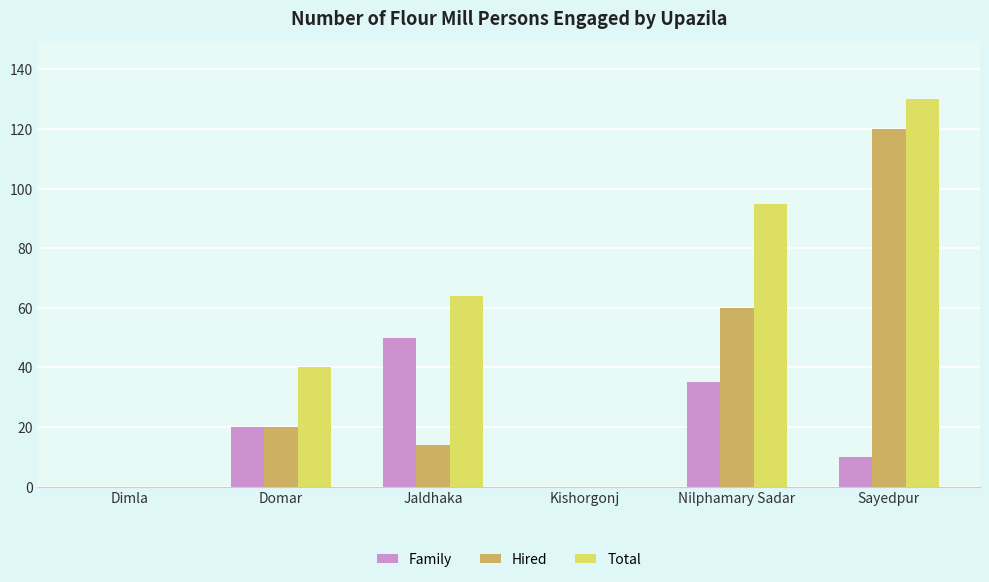

Which category has the highest value across all series?

Sayedpur